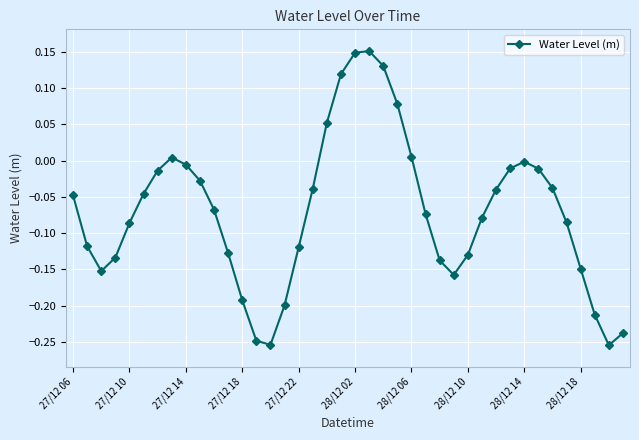

What is the difference between the second highest and minimum values?

0.4